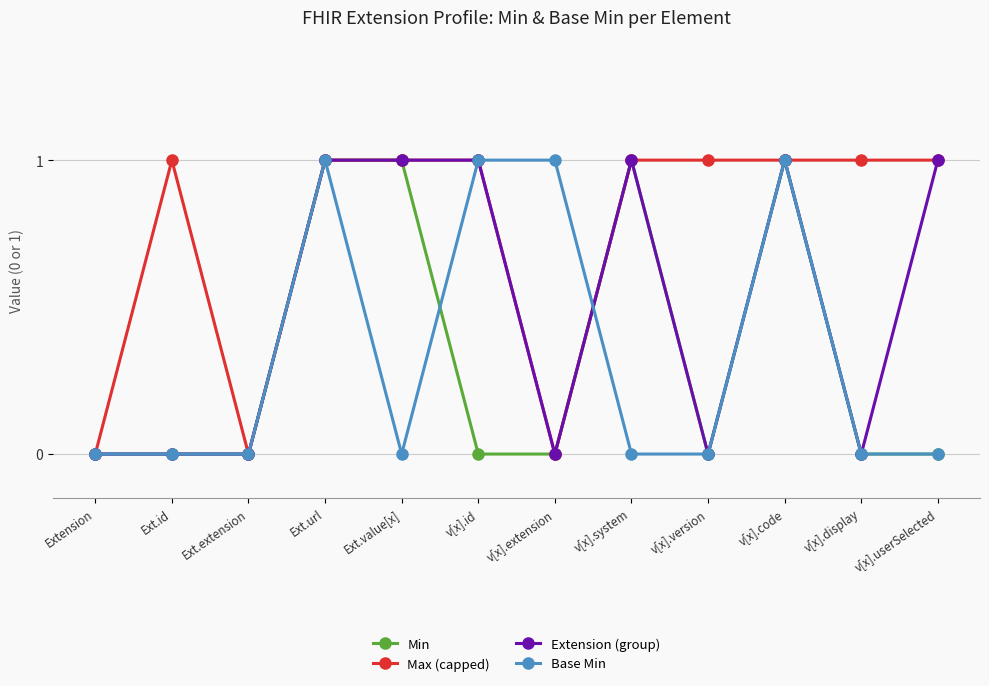

Is it true that Min equals 0 at v[x].id?

True